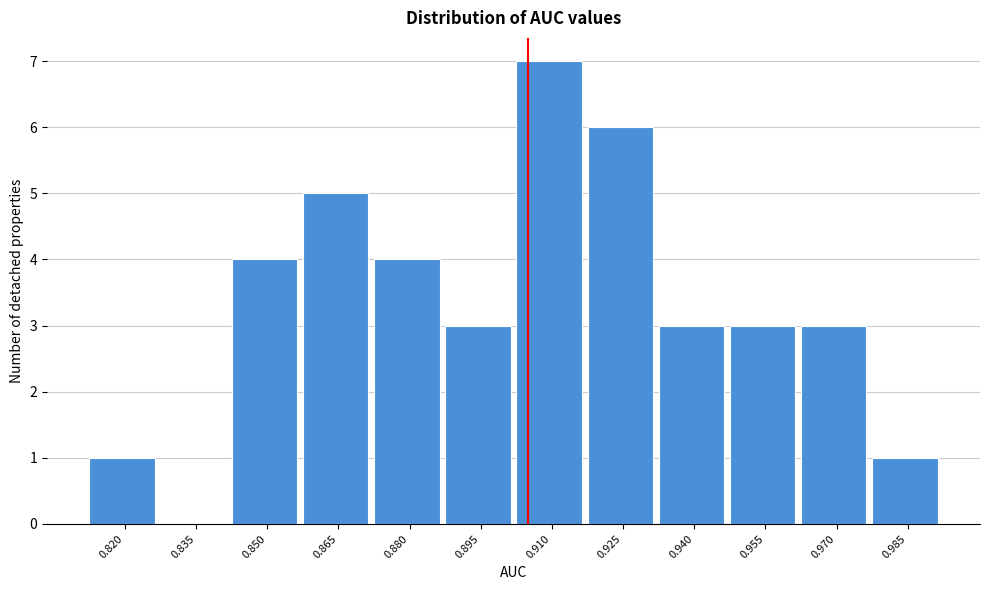

Reading left to right, list all the values displayed in this chart.

0.820=1	0.835=0	0.850=4	0.865=5	0.880=4	0.895=3	0.910=7	0.925=6	0.940=3	0.955=3	0.970=3	0.985=1